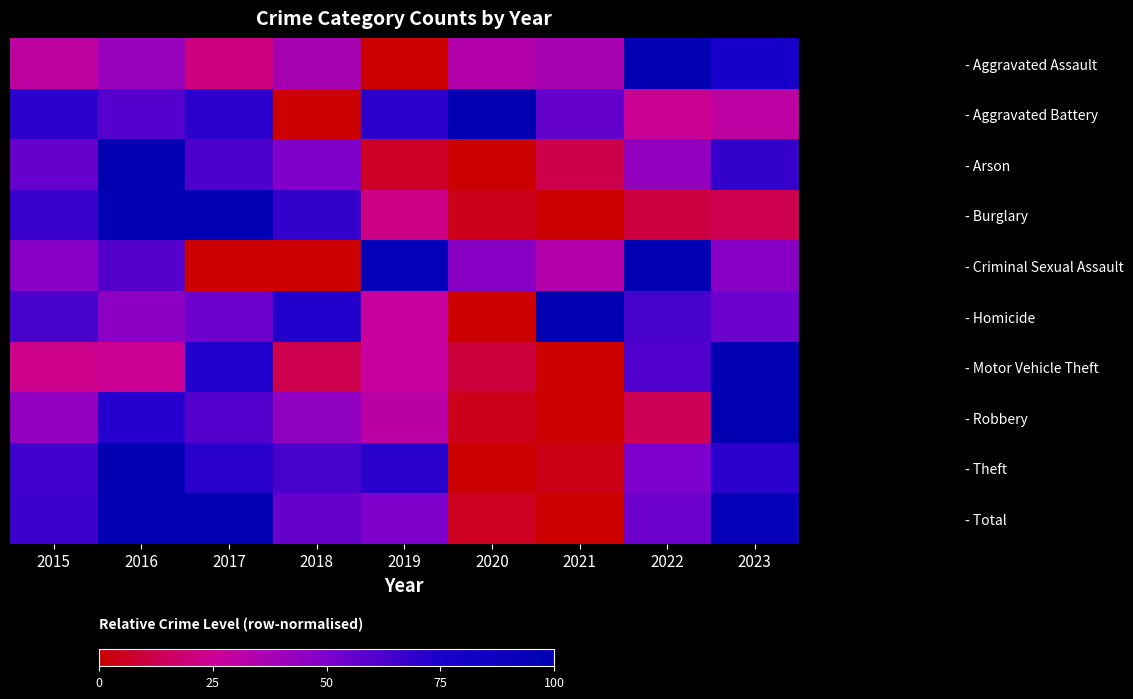

What is the difference between the highest and lowest values at 2015?

47.9